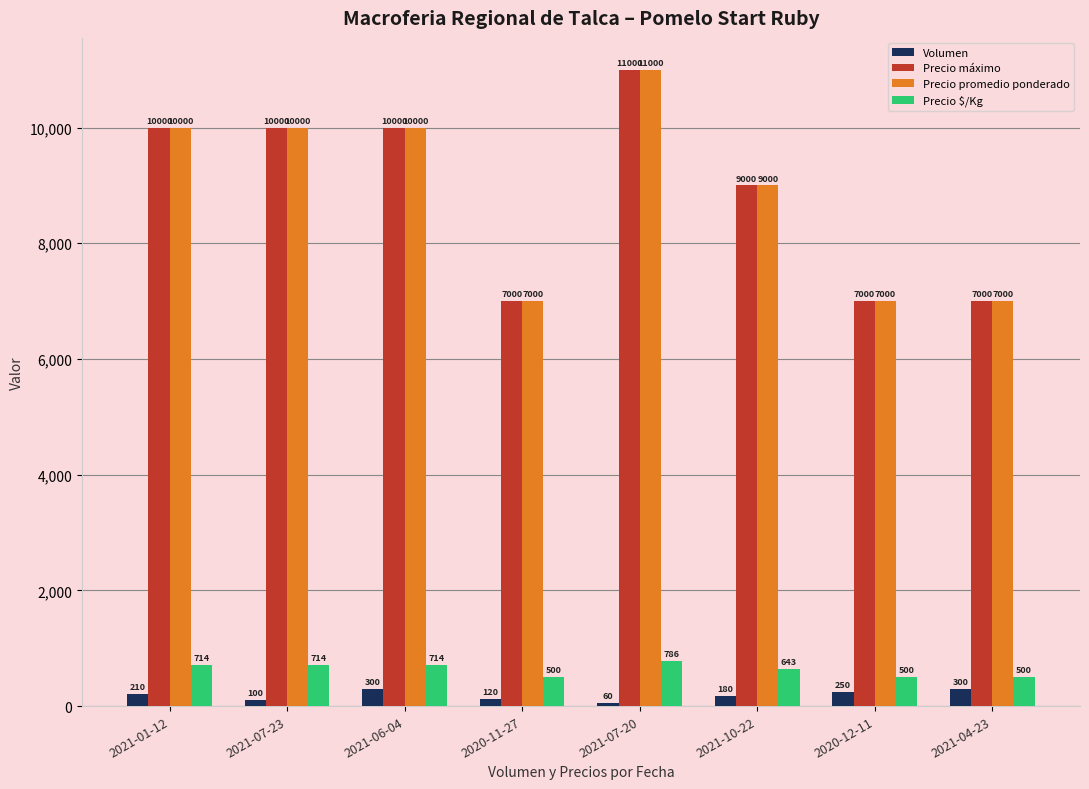

Reading left to right, transcribe all the data shown in this chart.

Volumen: 210	100	300	120	60	180	250	300
Precio máximo: 10000	10000	10000	7000	11000	9000	7000	7000
Precio promedio ponderado: 10000	10000	10000	7000	11000	9000	7000	7000
Precio $/Kg: 714	714	714	500	786	643	500	500